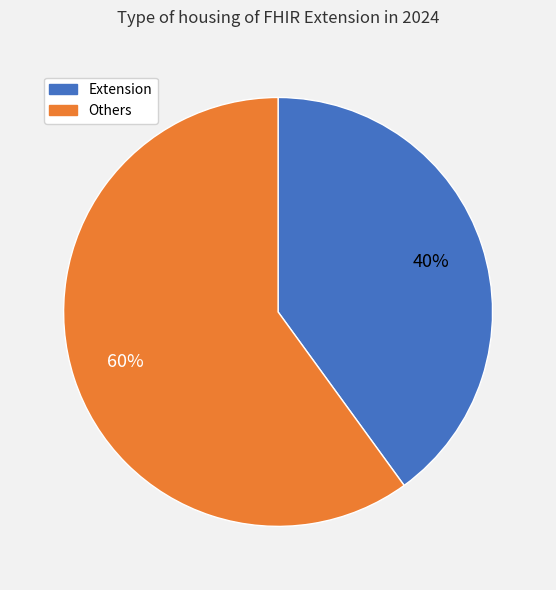

Is there any slice that represents more than half of the pie?

Yes